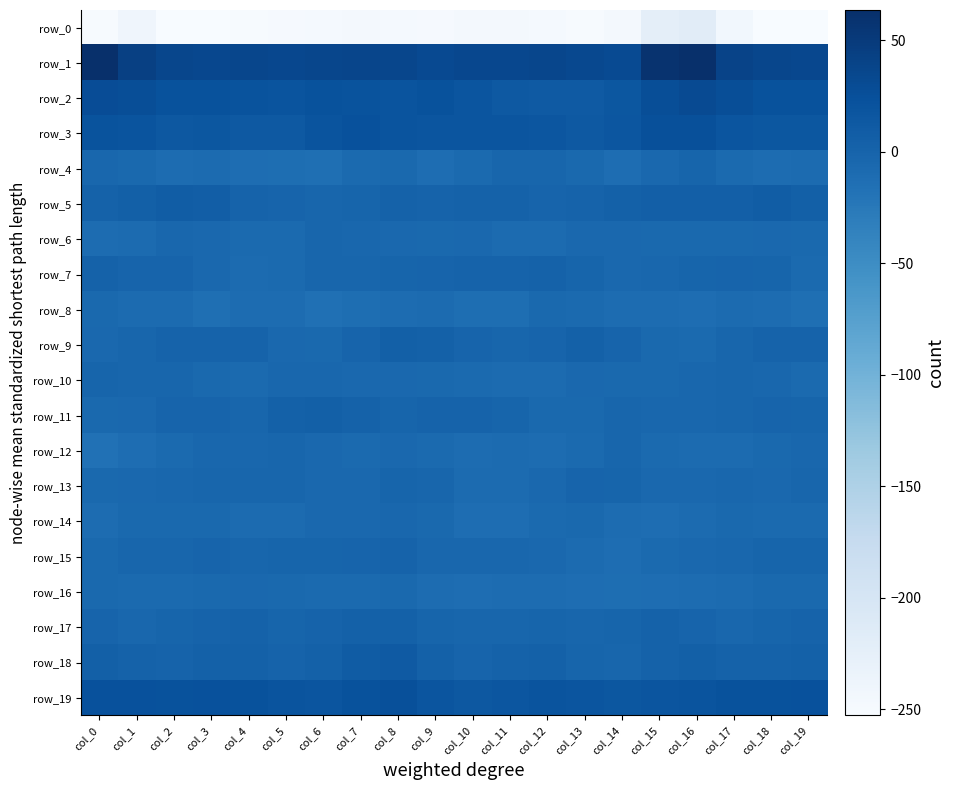

Reading left to right, transcribe all the data shown in this chart.

row_0: col_0=-251.5	col_1=-239.9	col_2=-251.9	col_3=-252.7	col_4=-250.4	col_5=-249.3	col_6=-248.3	col_7=-246.3	col_8=-248.9	col_9=-249.5	col_10=-247.0	col_11=-246.6	col_12=-248.3	col_13=-250.7	col_14=-247.2	col_15=-222.7	col_16=-217.4	col_17=-243.4	col_18=-252.9	col_19=-251.9
row_1: col_0=63.5	col_1=42.8	col_2=35.4	col_3=34.7	col_4=36.2	col_5=33.9	col_6=36.2	col_7=37.1	col_8=35.3	col_9=32.5	col_10=34.8	col_11=34.7	col_12=35.4	col_13=32.9	col_14=30.7	col_15=59.1	col_16=62.6	col_17=39.5	col_18=35.8	col_19=34.8
row_2: col_0=27.9	col_1=27.4	col_2=22.6	col_3=21.9	col_4=21.4	col_5=20.1	col_6=21.5	col_7=20.7	col_8=19.9	col_9=22.0	col_10=18.6	col_11=13.0	col_12=12.0	col_13=12.0	col_14=16.1	col_15=26.7	col_16=30.6	col_17=26.8	col_18=22.3	col_19=21.6
row_3: col_0=20.3	col_1=19.9	col_2=15.1	col_3=16.1	col_4=13.7	col_5=13.5	col_6=19.6	col_7=23.6	col_8=20.2	col_9=18.4	col_10=18.0	col_11=18.4	col_12=17.0	col_13=13.6	col_14=17.0	col_15=24.6	col_16=24.0	col_17=18.9	col_18=15.5	col_19=15.4
row_4: col_0=-3.7	col_1=-6.8	col_2=-10.6	col_3=-9.1	col_4=-11.3	col_5=-12.6	col_6=-13.4	col_7=-7.1	col_8=-6.3	col_9=-11.0	col_10=-7.9	col_11=-2.4	col_12=-3.2	col_13=-6.7	col_14=-10.8	col_15=-4.7	col_16=-1.9	col_17=-7.3	col_18=-10.4	col_19=-9.2
row_5: col_0=2.7	col_1=4.2	col_2=8.2	col_3=7.4	col_4=1.3	col_5=0.4	col_6=-2.8	col_7=-1.9	col_8=2.7	col_9=0.7	col_10=2.7	col_11=2.5	col_12=-0.8	col_13=0.8	col_14=3.2	col_15=6.1	col_16=5.7	col_17=6.4	col_18=8.7	col_19=5.1
row_6: col_0=-9.7	col_1=-8.4	col_2=-4.4	col_3=-5.7	col_4=-7.3	col_5=-7.4	col_6=-3.0	col_7=-3.9	col_8=-5.1	col_9=-6.0	col_10=-4.8	col_11=-8.6	col_12=-8.3	col_13=-5.5	col_14=-5.2	col_15=-5.9	col_16=-6.2	col_17=-6.5	col_18=-4.5	col_19=-6.4
row_7: col_0=2.5	col_1=0.2	col_2=0.1	col_3=-4.9	col_4=-8.7	col_5=-8.0	col_6=-2.6	col_7=-2.2	col_8=-1.1	col_9=-0.5	col_10=1.2	col_11=0.9	col_12=2.9	col_13=-1.9	col_14=-5.7	col_15=-4.4	col_16=-1.2	col_17=-0.3	col_18=-1.2	col_19=-7.1
row_8: col_0=-6.9	col_1=-8.5	col_2=-8.6	col_3=-14.0	col_4=-9.6	col_5=-10.5	col_6=-14.5	col_7=-12.6	col_8=-9.8	col_9=-8.7	col_10=-12.2	col_11=-12.0	col_12=-5.9	col_13=-7.1	col_14=-9.7	col_15=-10.3	col_16=-10.9	col_17=-9.2	col_18=-10.4	col_19=-14.1
row_9: col_0=-4.7	col_1=-2.9	col_2=0.5	col_3=0.6	col_4=0.6	col_5=-5.0	col_6=-6.2	col_7=0.4	col_8=5.4	col_9=3.2	col_10=-0.6	col_11=-2.2	col_12=-0.0	col_13=3.1	col_14=0.3	col_15=-6.2	col_16=-7.1	col_17=-2.4	col_18=1.1	col_19=0.6
row_10: col_0=-0.9	col_1=-2.9	col_2=-2.6	col_3=-6.1	col_4=-7.2	col_5=-4.4	col_6=-3.6	col_7=-5.7	col_8=-5.0	col_9=-6.3	col_10=-7.5	col_11=-8.9	col_12=-8.7	col_13=-5.1	col_14=-6.1	col_15=-6.4	col_16=-3.3	col_17=-3.1	col_18=-3.9	col_19=-7.0
row_11: col_0=-6.7	col_1=-5.0	col_2=-0.5	col_3=-0.4	col_4=-2.3	col_5=3.2	col_6=4.3	col_7=2.1	col_8=-1.1	col_9=1.0	col_10=0.5	col_11=-1.4	col_12=-5.8	col_13=-6.3	col_14=-2.1	col_15=-3.3	col_16=-3.9	col_17=-3.0	col_18=0.3	col_19=-1.9
row_12: col_0=-16.2	col_1=-11.9	col_2=-7.5	col_3=-4.4	col_4=-3.9	col_5=-2.7	col_6=-5.5	col_7=-8.2	col_8=-5.7	col_9=-8.0	col_10=-10.5	col_11=-8.6	col_12=-9.9	col_13=-7.6	col_14=-3.0	col_15=-7.4	col_16=-8.8	col_17=-9.4	col_18=-6.4	col_19=-4.1
row_13: col_0=-6.1	col_1=-4.5	col_2=-4.3	col_3=-3.0	col_4=-2.2	col_5=-2.2	col_6=-5.3	col_7=-5.7	col_8=-1.7	col_9=-2.7	col_10=-9.0	col_11=-9.4	col_12=-4.7	col_13=0.1	col_14=-1.0	col_15=-5.5	col_16=-5.4	col_17=-4.0	col_18=-4.7	col_19=-2.3
row_14: col_0=-9.5	col_1=-6.0	col_2=-6.9	col_3=-6.9	col_4=-8.8	col_5=-9.0	col_6=-5.6	col_7=-4.8	col_8=-4.4	col_9=-6.7	col_10=-11.6	col_11=-11.6	col_12=-7.0	col_13=-6.6	col_14=-10.4	col_15=-11.2	col_16=-8.7	col_17=-6.3	col_18=-7.1	col_19=-7.4
row_15: col_0=-5.8	col_1=-3.2	col_2=-3.0	col_3=-0.4	col_4=-2.0	col_5=-0.8	col_6=-1.2	col_7=-0.2	col_8=0.7	col_9=-3.8	col_10=-4.2	col_11=-3.9	col_12=-5.3	col_13=-8.6	col_14=-11.0	col_15=-7.1	col_16=-5.2	col_17=-3.5	col_18=-1.9	col_19=-1.0
row_16: col_0=-6.1	col_1=-8.2	col_2=-7.6	col_3=-5.9	col_4=-4.9	col_5=-6.5	col_6=-7.5	col_7=-8.1	col_8=-5.8	col_9=-10.5	col_10=-11.6	col_11=-10.0	col_12=-10.4	col_13=-11.3	col_14=-12.8	col_15=-11.4	col_16=-10.3	col_17=-9.1	col_18=-6.7	col_19=-5.9
row_17: col_0=0.2	col_1=-3.4	col_2=-1.8	col_3=0.8	col_4=1.8	col_5=-0.8	col_6=1.1	col_7=3.1	col_8=3.2	col_9=-1.2	col_10=-3.2	col_11=-2.7	col_12=-1.9	col_13=-2.6	col_14=-1.6	col_15=2.0	col_16=-0.2	col_17=-3.7	col_18=-0.9	col_19=1.5
row_18: col_0=5.0	col_1=2.6	col_2=1.6	col_3=3.3	col_4=3.4	col_5=0.8	col_6=3.8	col_7=9.6	col_8=12.2	col_9=3.1	col_10=0.0	col_11=2.5	col_12=3.6	col_13=-1.3	col_14=-2.2	col_15=2.4	col_16=4.6	col_17=1.9	col_18=1.9	col_19=4.0
row_19: col_0=23.3	col_1=22.7	col_2=22.1	col_3=23.1	col_4=21.5	col_5=19.8	col_6=18.3	col_7=22.7	col_8=24.2	col_9=18.7	col_10=15.0	col_11=17.4	col_12=20.1	col_13=18.1	col_14=16.3	col_15=17.9	col_16=20.1	col_17=22.2	col_18=22.3	col_19=23.2